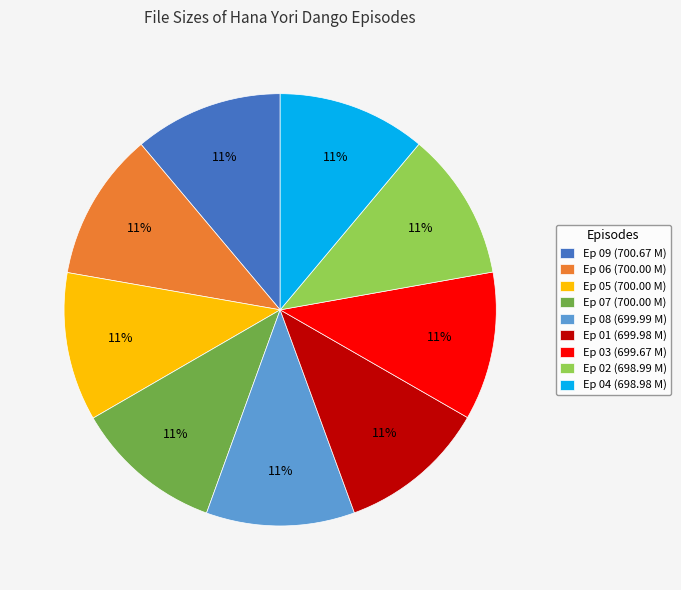

How many segments does this pie chart have?

9